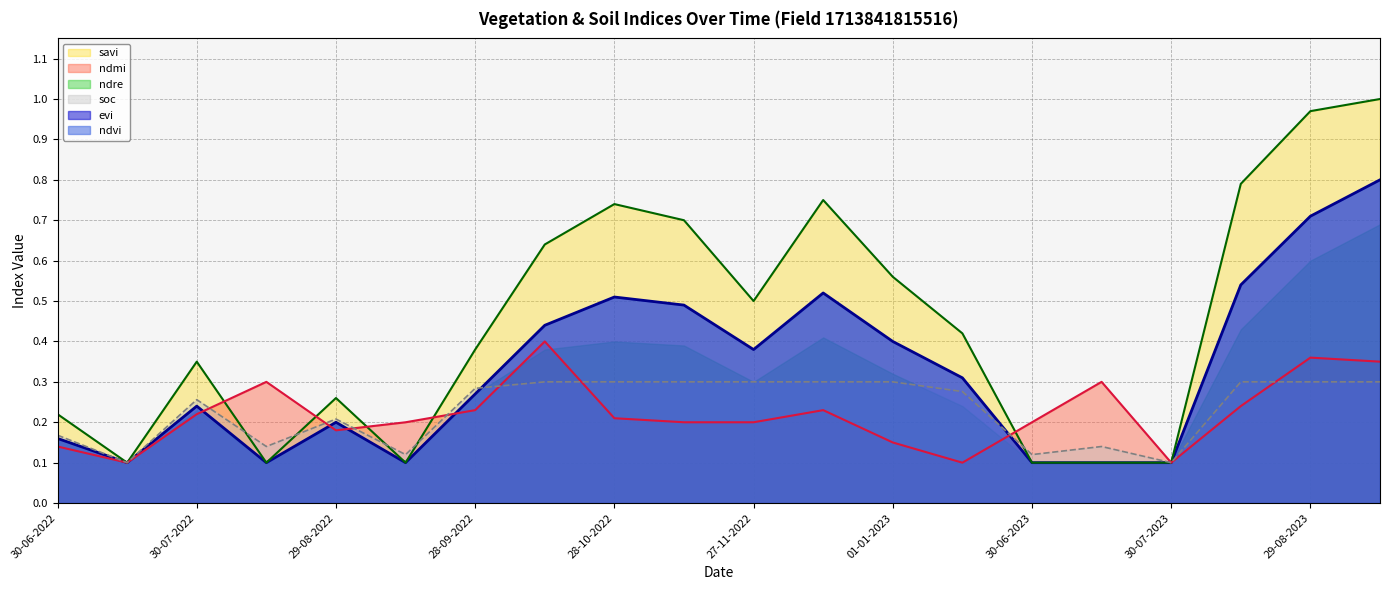

At which category is the sum across all series the highest?

13-09-2023